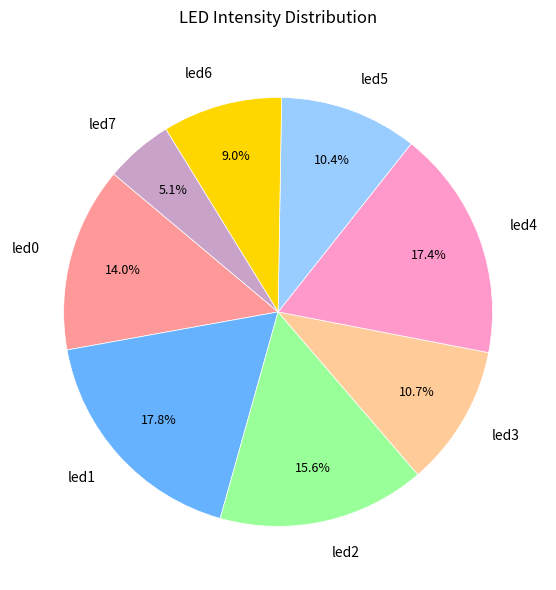

Combined, do led6 and led0 account for over 50%?

No